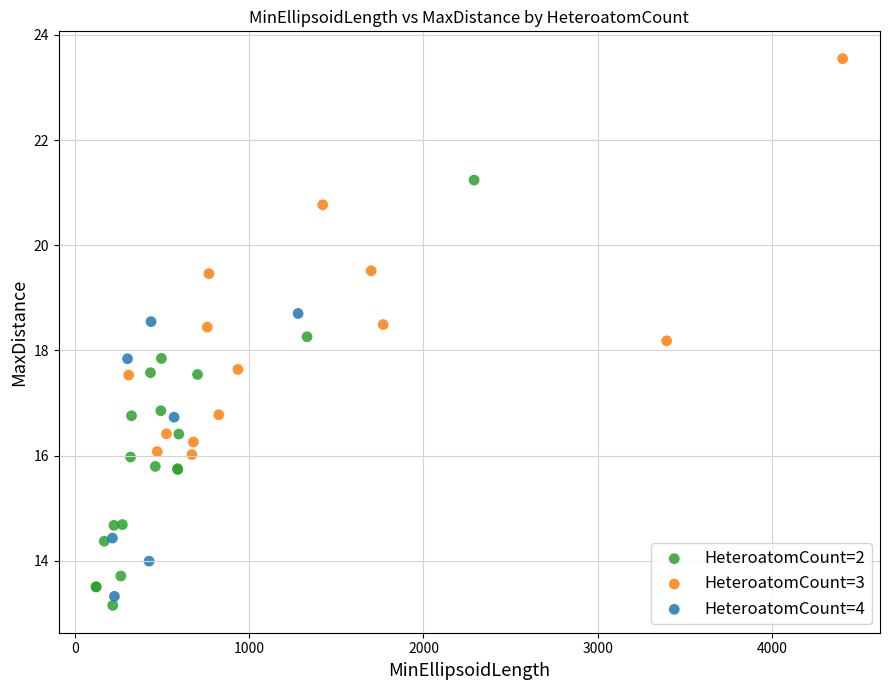

Which series has the widest spread of Y values?

HeteroatomCount=2